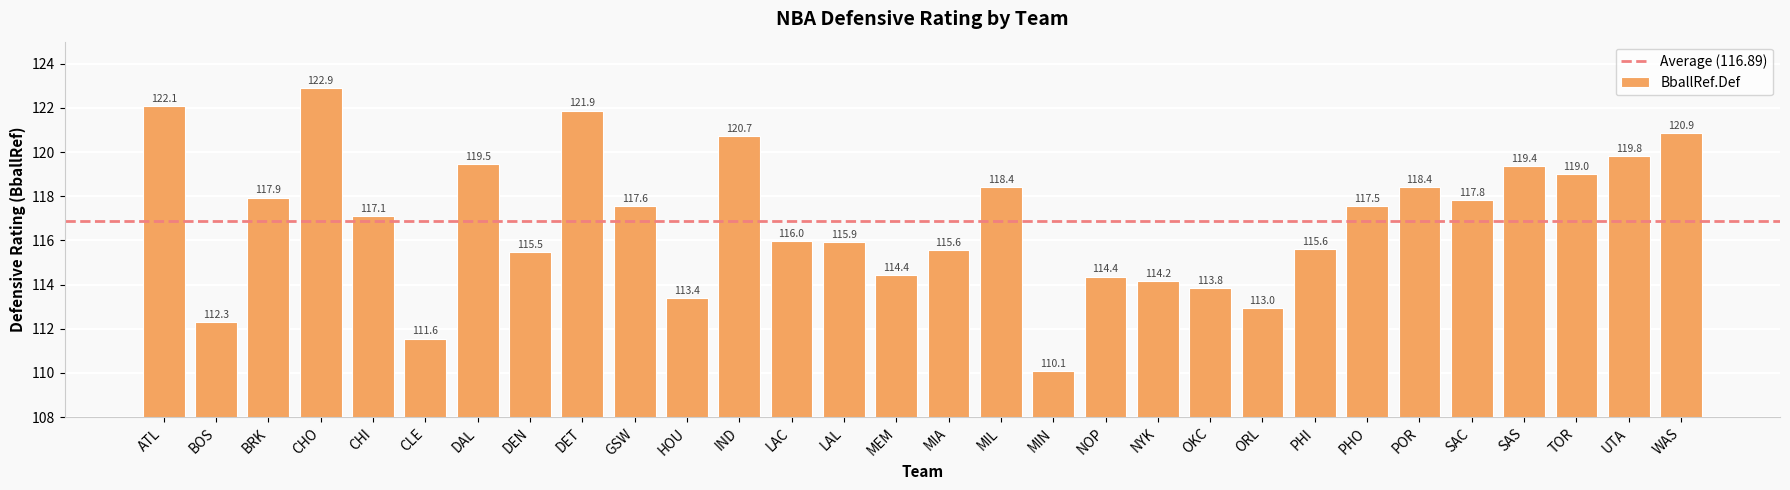

Where does the data first go above 117?

ATL